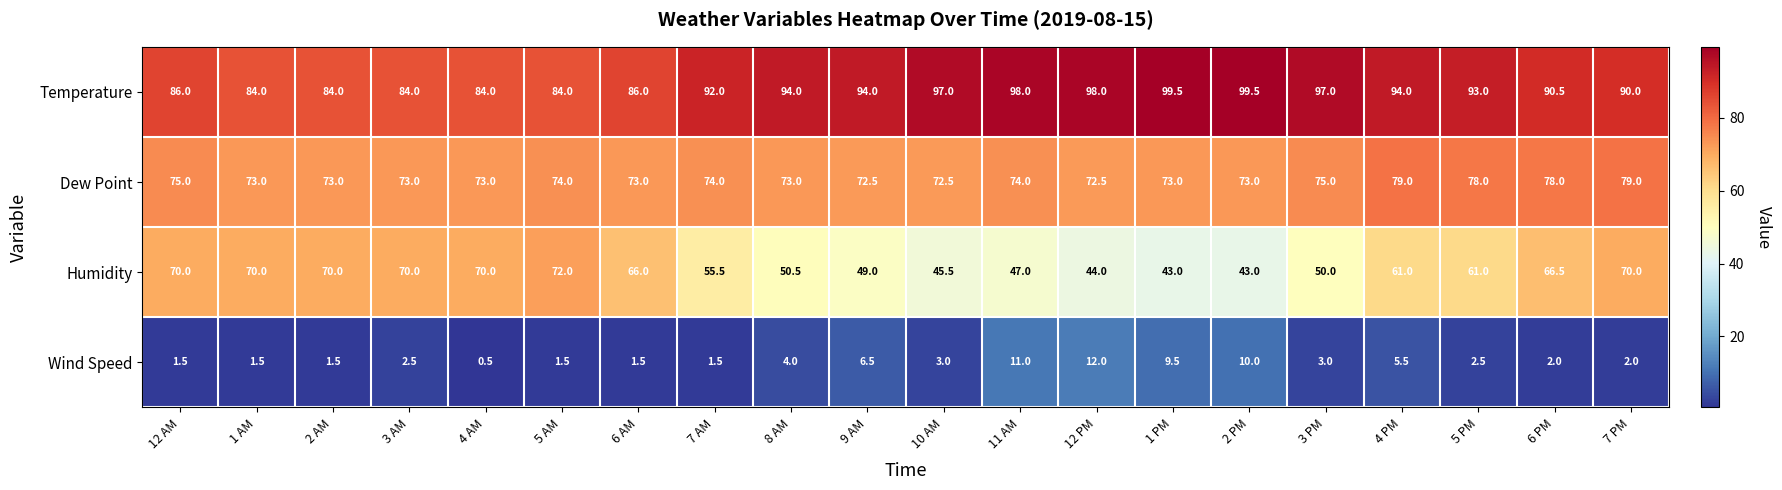

How many distinct data groups are displayed?

4